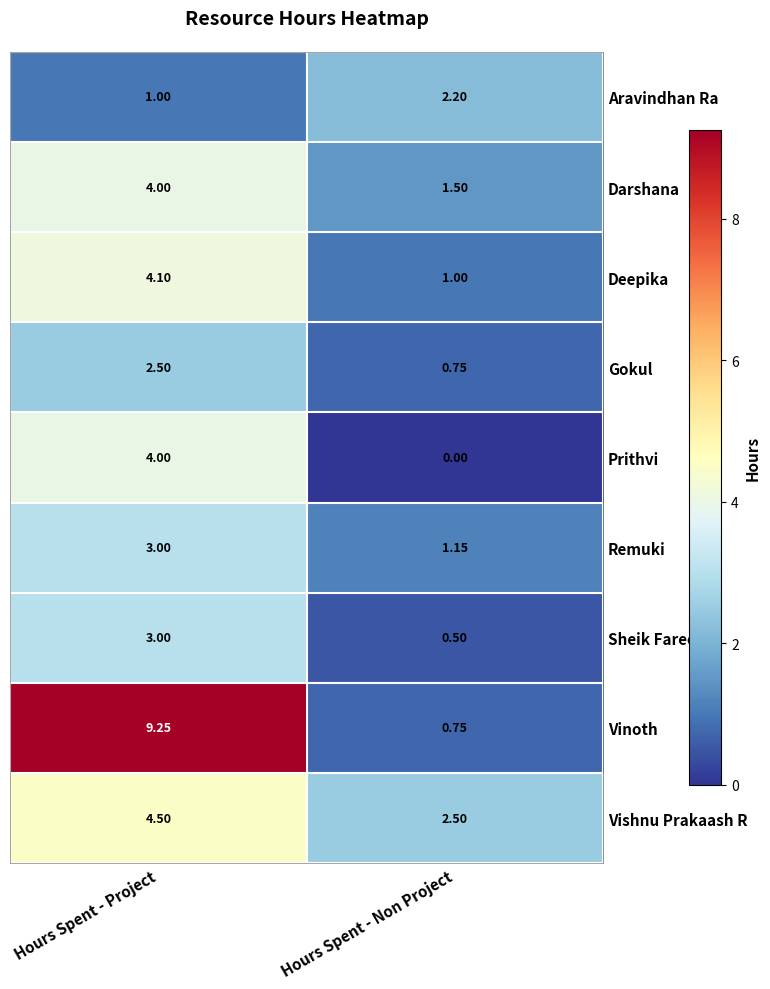

Count the number of categories in the chart.

2